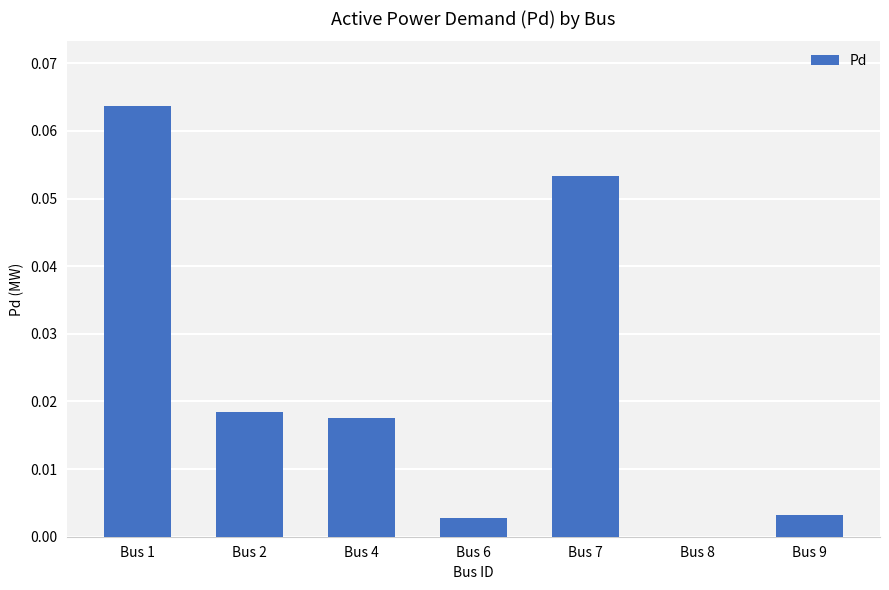

The value at Bus 6 is 0.0. True or false?

True